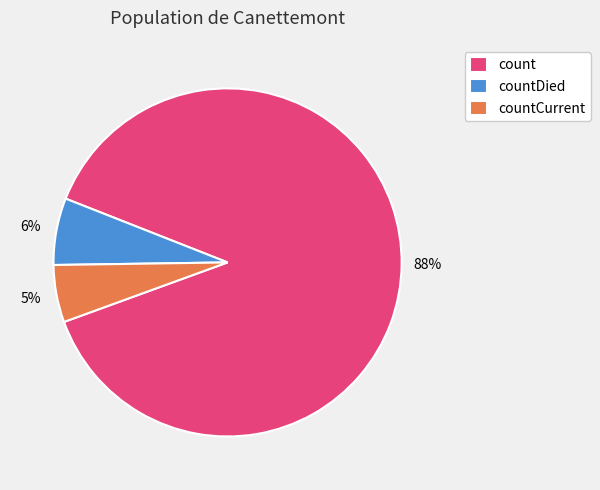

Approximately how many times larger is the value at countDied compared to countCurrent?

1.2